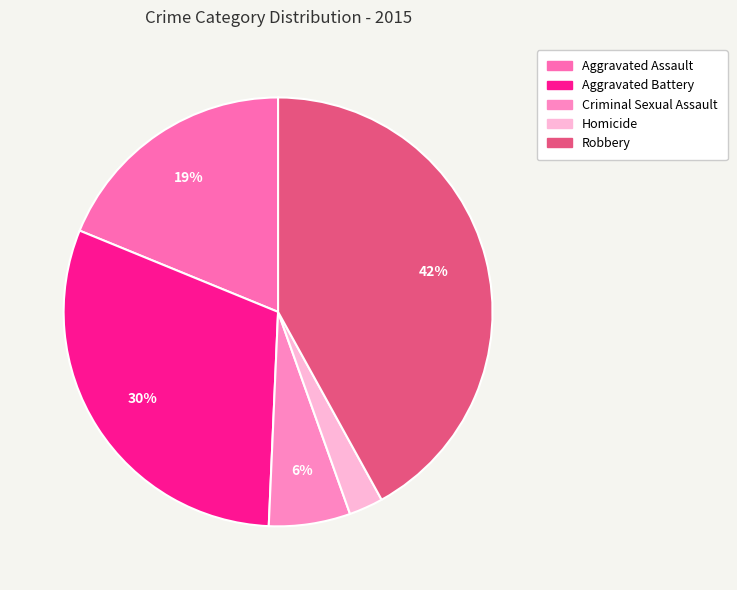

To the nearest percent, what portion does Aggravated Assault represent?

19%